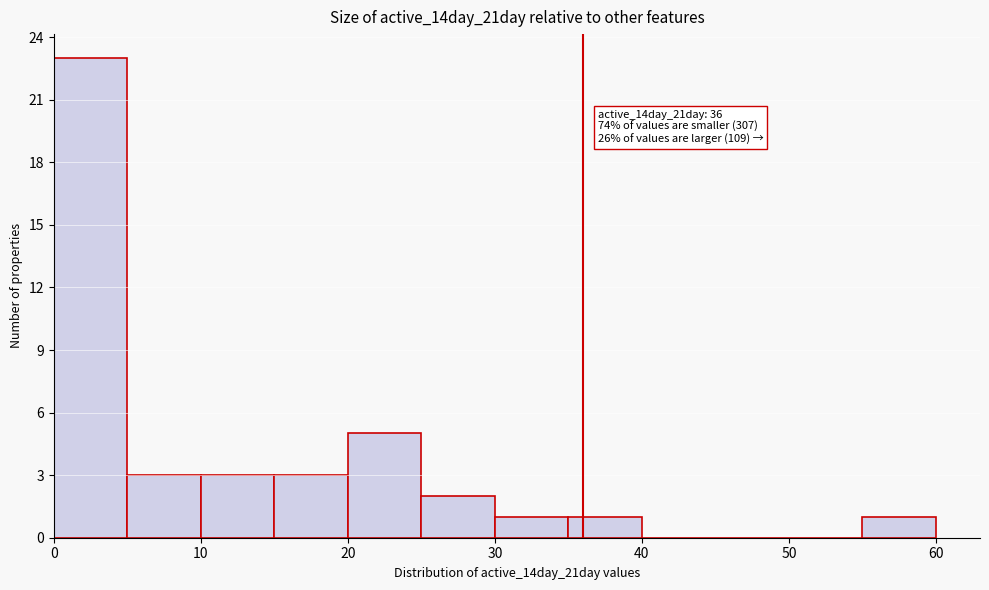

Over which range of the x-axis is the bar tallest?

0 to 5